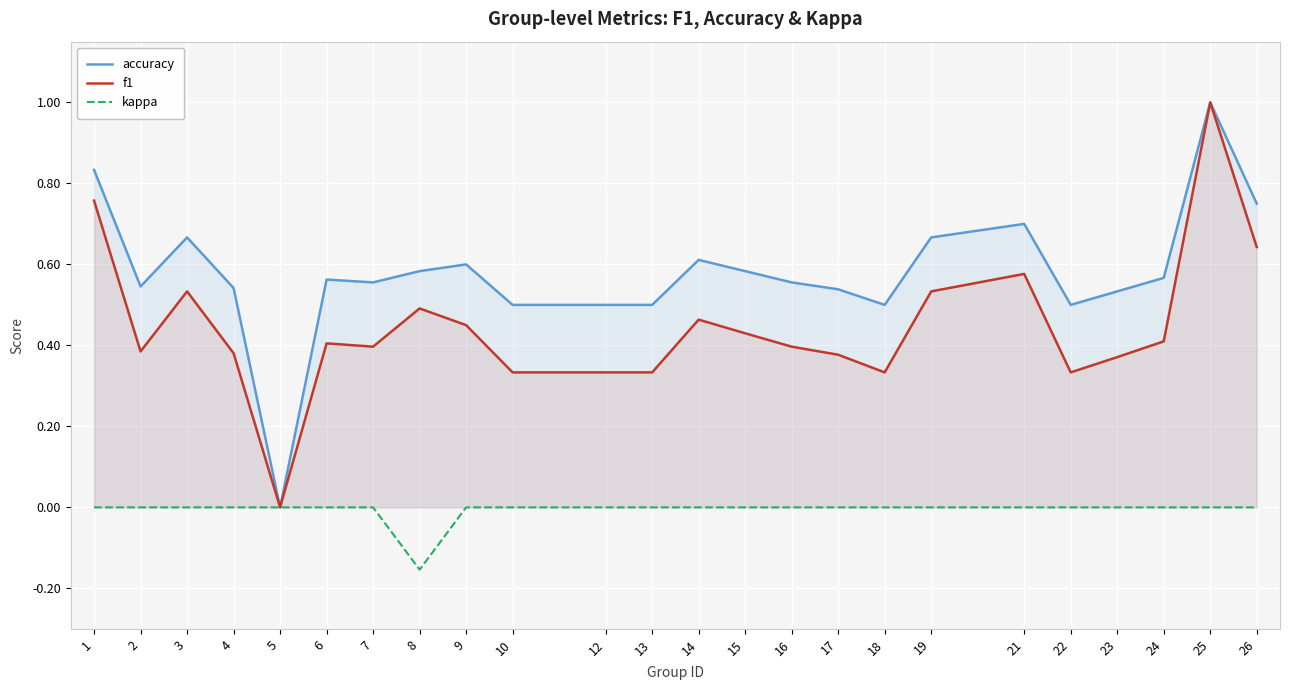

What is the value of the accuracy point at the 22nd from the left?

0.6